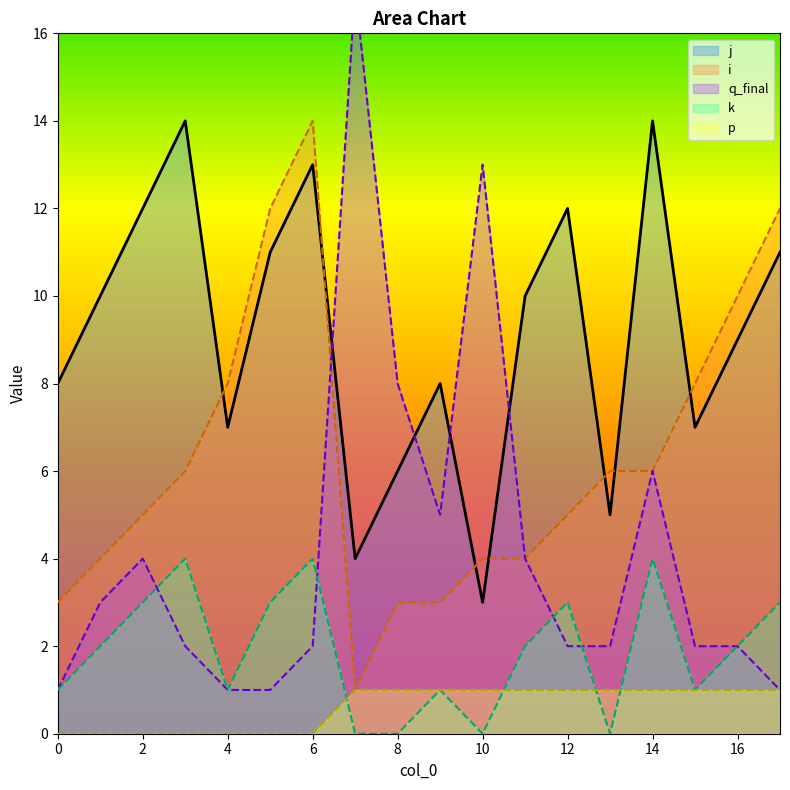

Which series has the largest range (max minus min)?

q_final